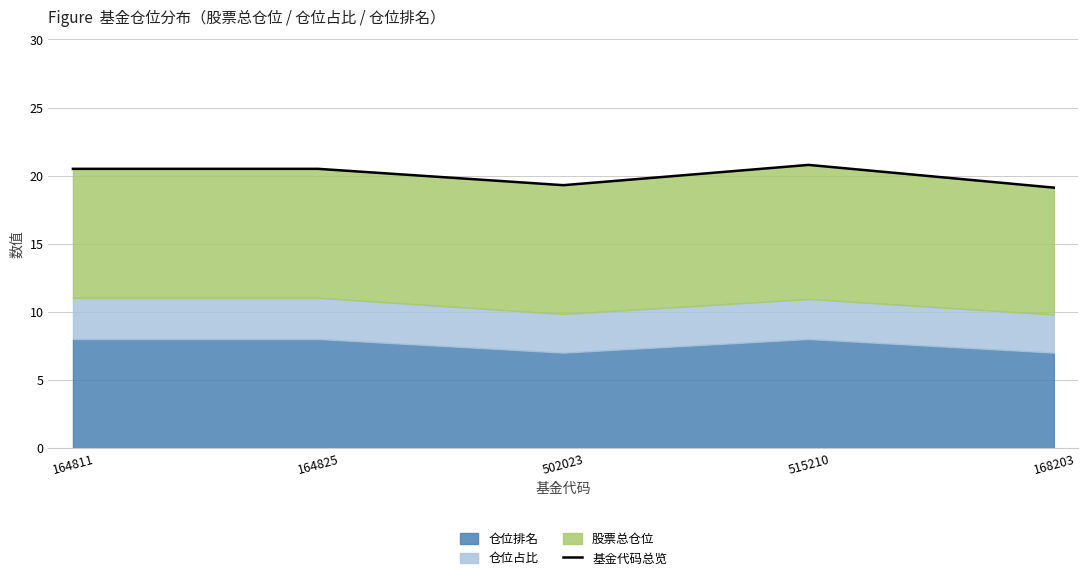

What is the greatest value displayed?

20.8